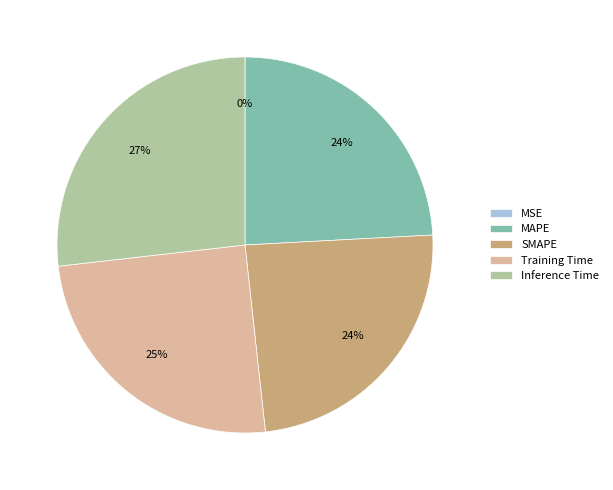

To the nearest percent, what is the difference between the largest and smallest slice percentages?

27%